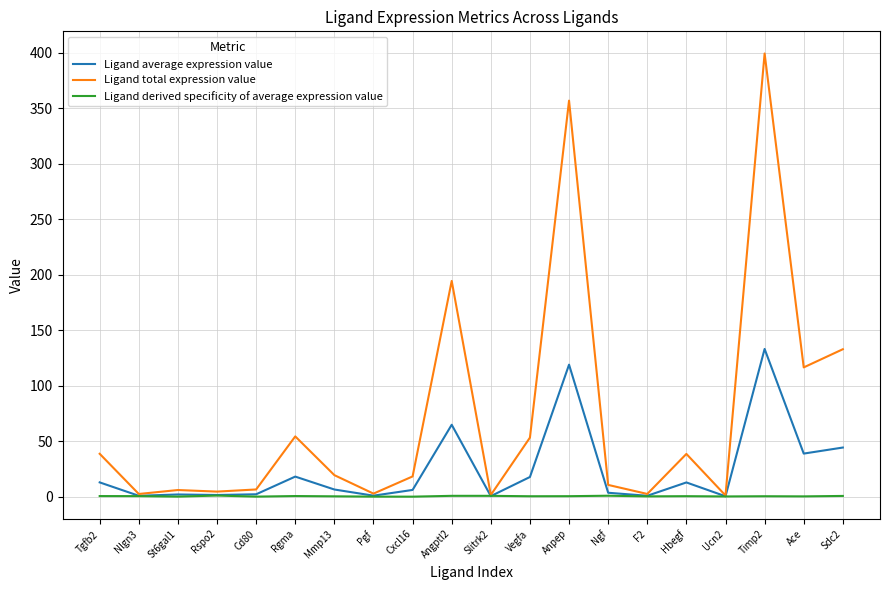

What are all the series names shown in the legend?

Ligand average expression value, Ligand total expression value, Ligand derived specificity of average expression value